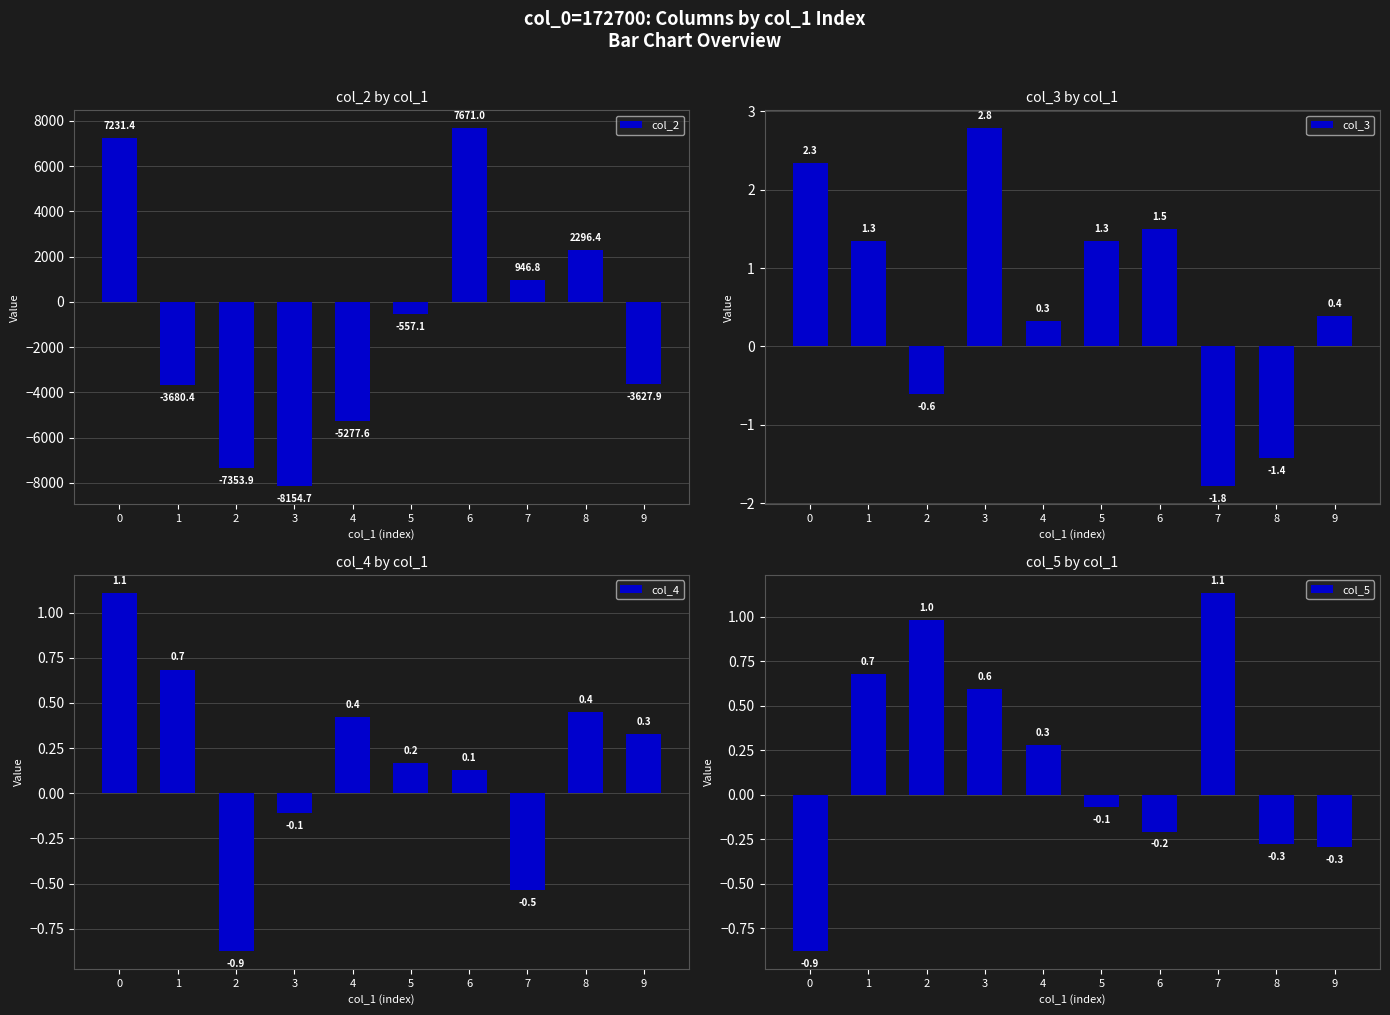

The col_5 series shows -0.3 at 9. True or false?

True